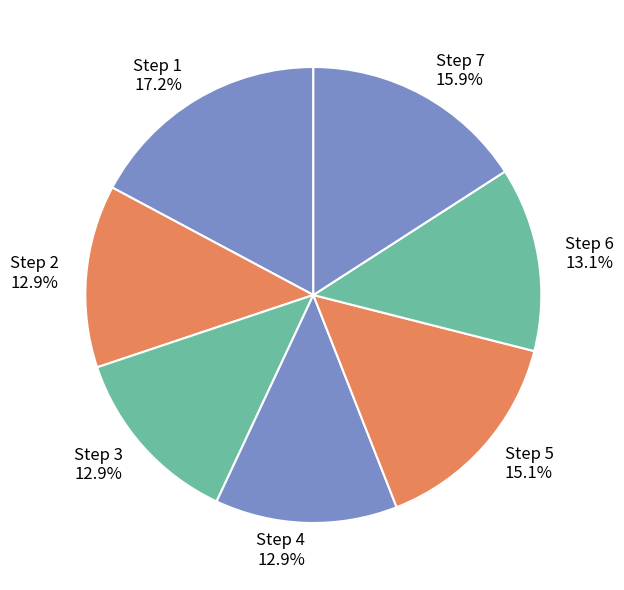

Is Step 5 the majority of the pie?

No